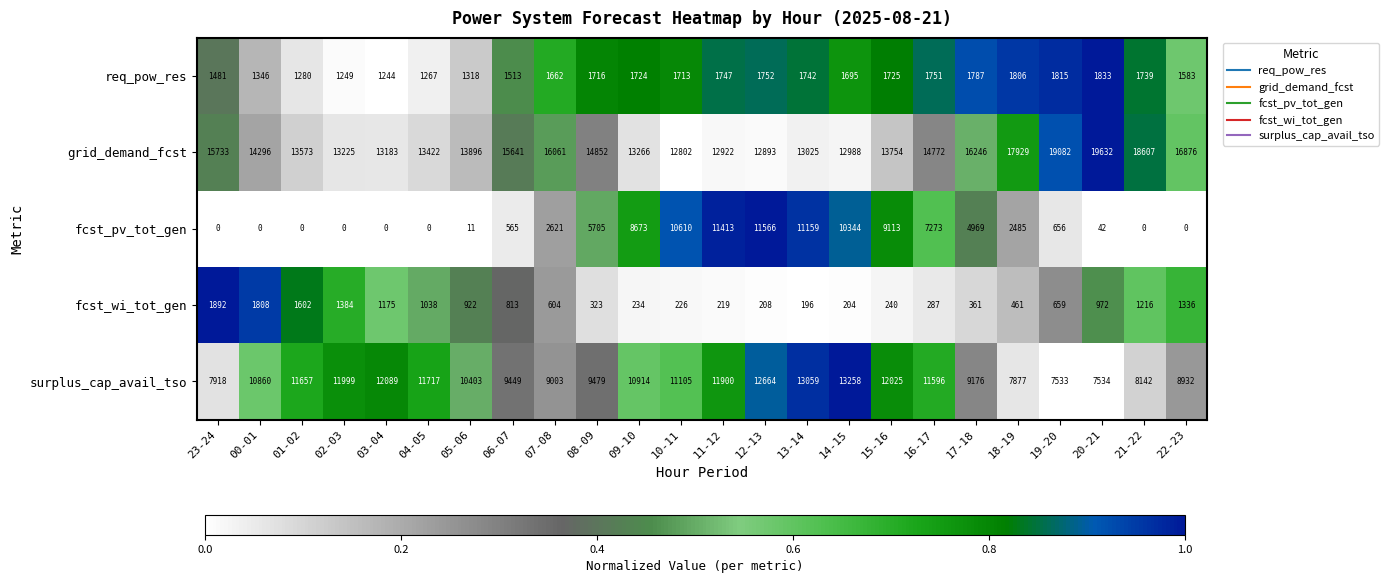

What is the difference between the req_pow_res values at 19-20 and 00-01?

469